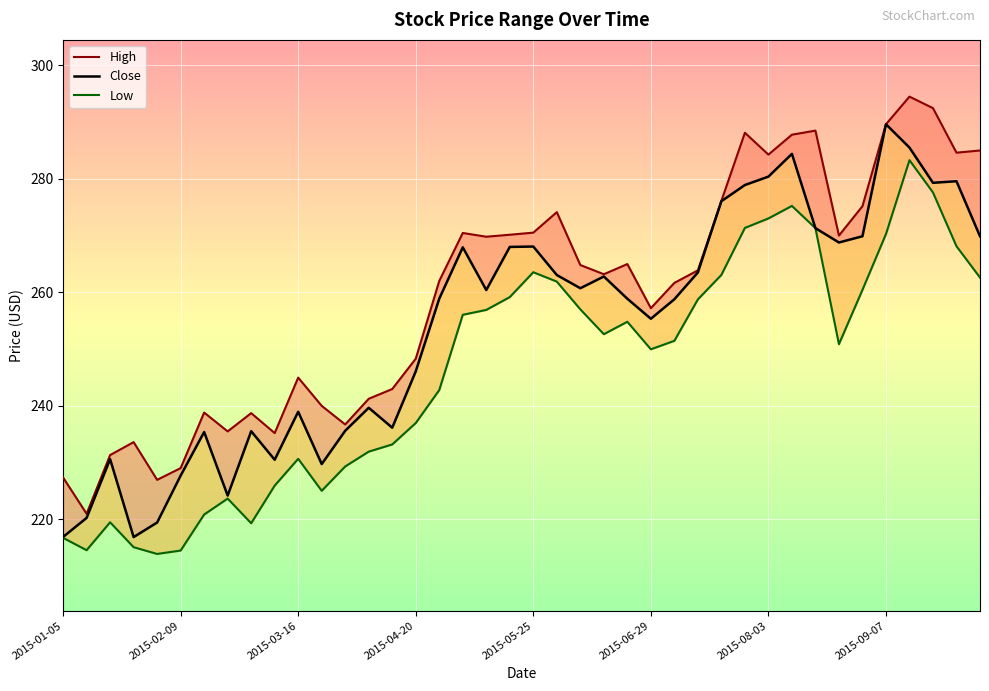

Which category has the highest value across all series?

36